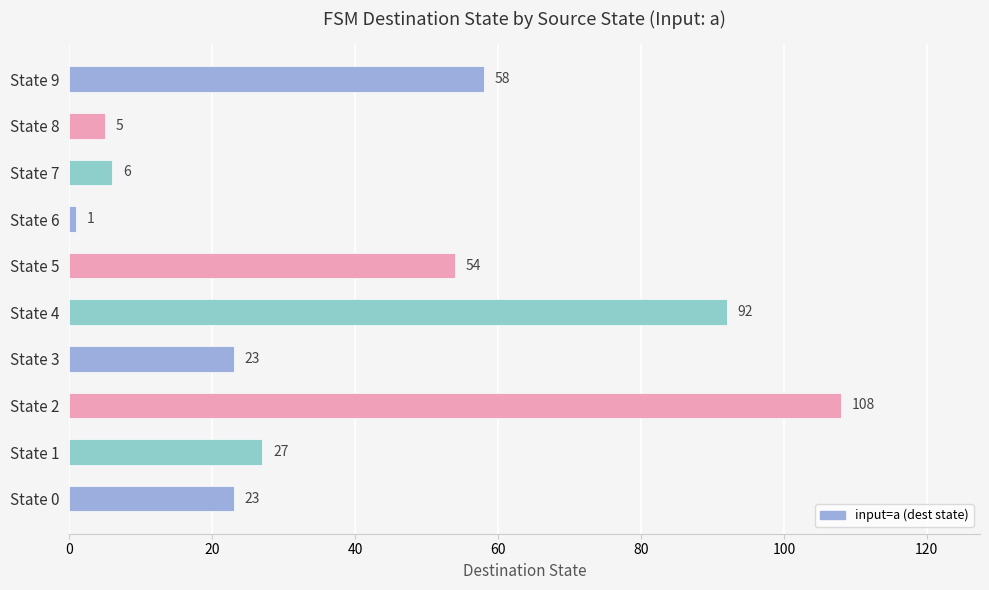

Which has a higher value, State 0 or State 7?

State 0